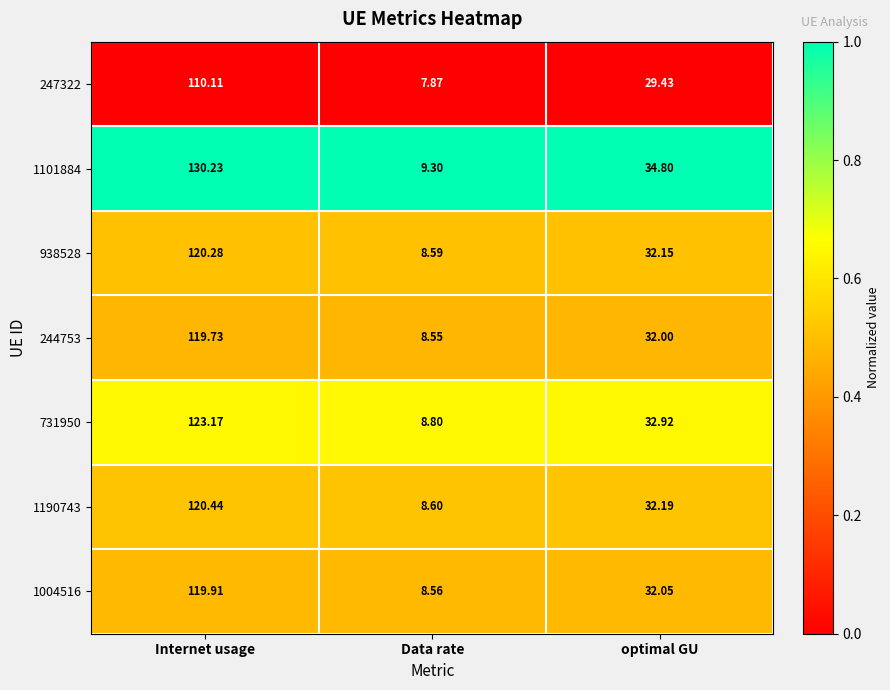

At which label is 1004516 closest to 64?

optimal GU